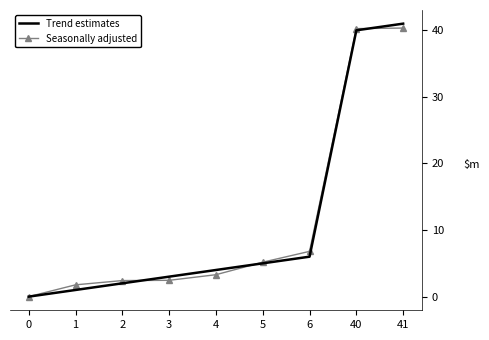

Reading right to left, list all the values displayed in this chart.

Trend estimates: 41.0	40.0	6.0	5.0	4.0	3.0	2.0	1.0	0.0
Seasonally adjusted: 40.3	40.3	6.8	5.2	3.3	2.4	2.4	1.8	0.0